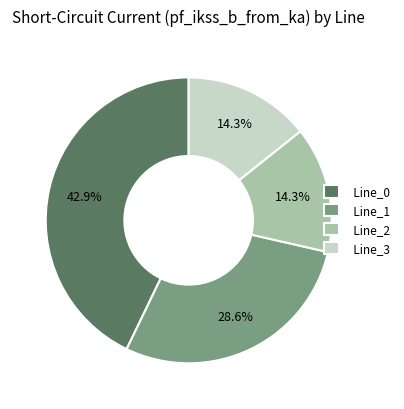

What percentage is NOT represented by Line_3?

85.7%